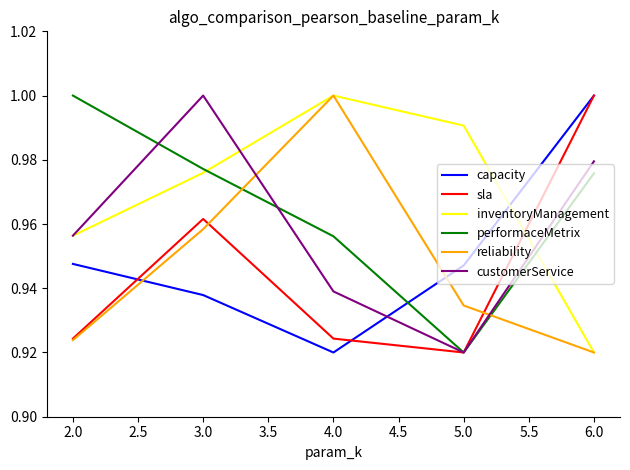

What are all the series names shown in the legend?

capacity, sla, inventoryManagement, performaceMetrix, reliability, customerService